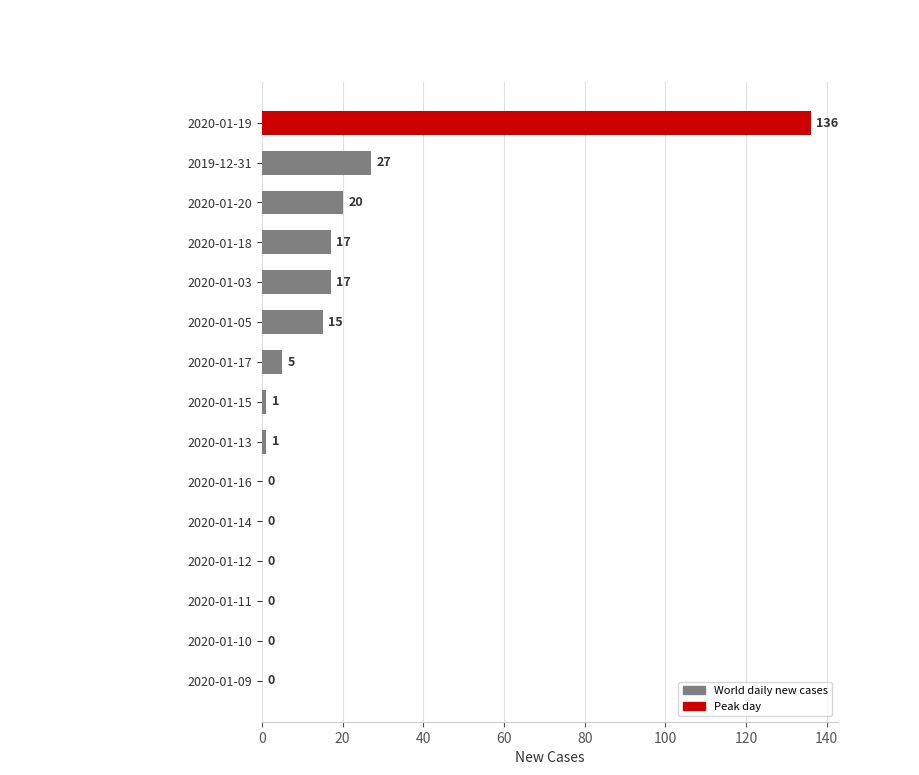

Count the number of categories in the chart.

15